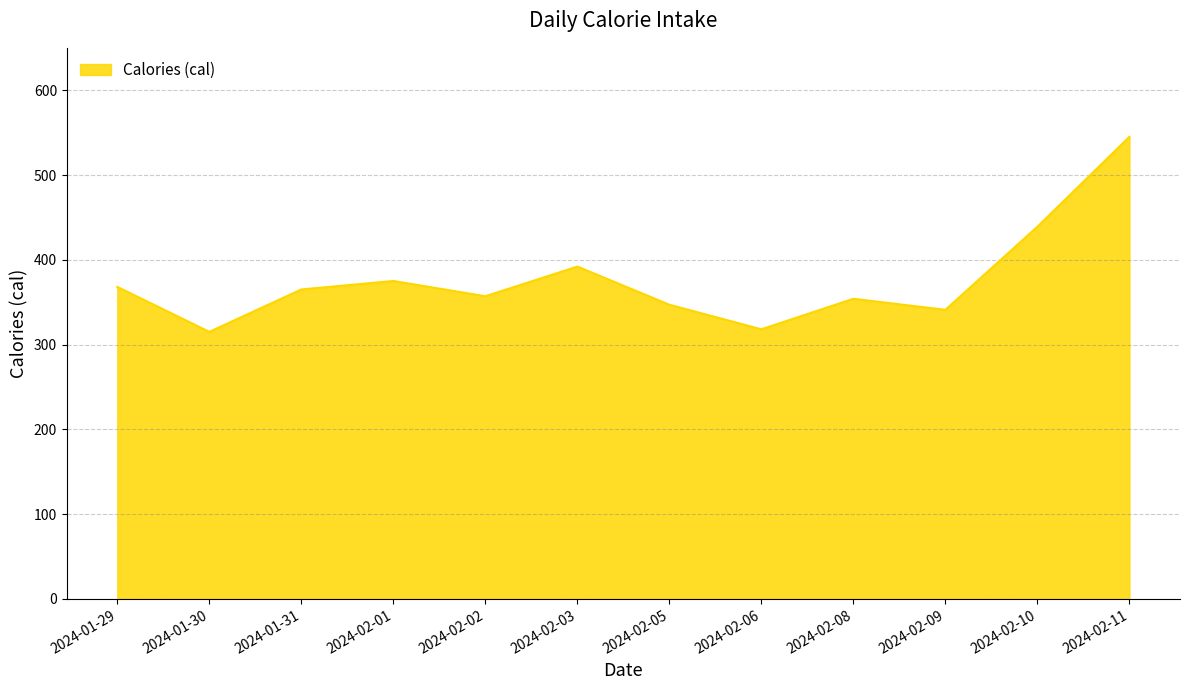

Reading left to right, list all the values displayed in this chart.

368	315	365	375	357	392	347	318	354	341	439	545